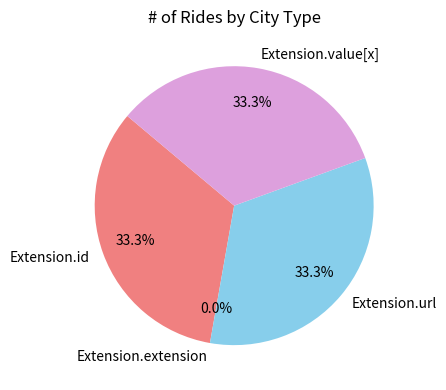

Which has a higher value, Extension.id or Extension.extension?

Extension.id